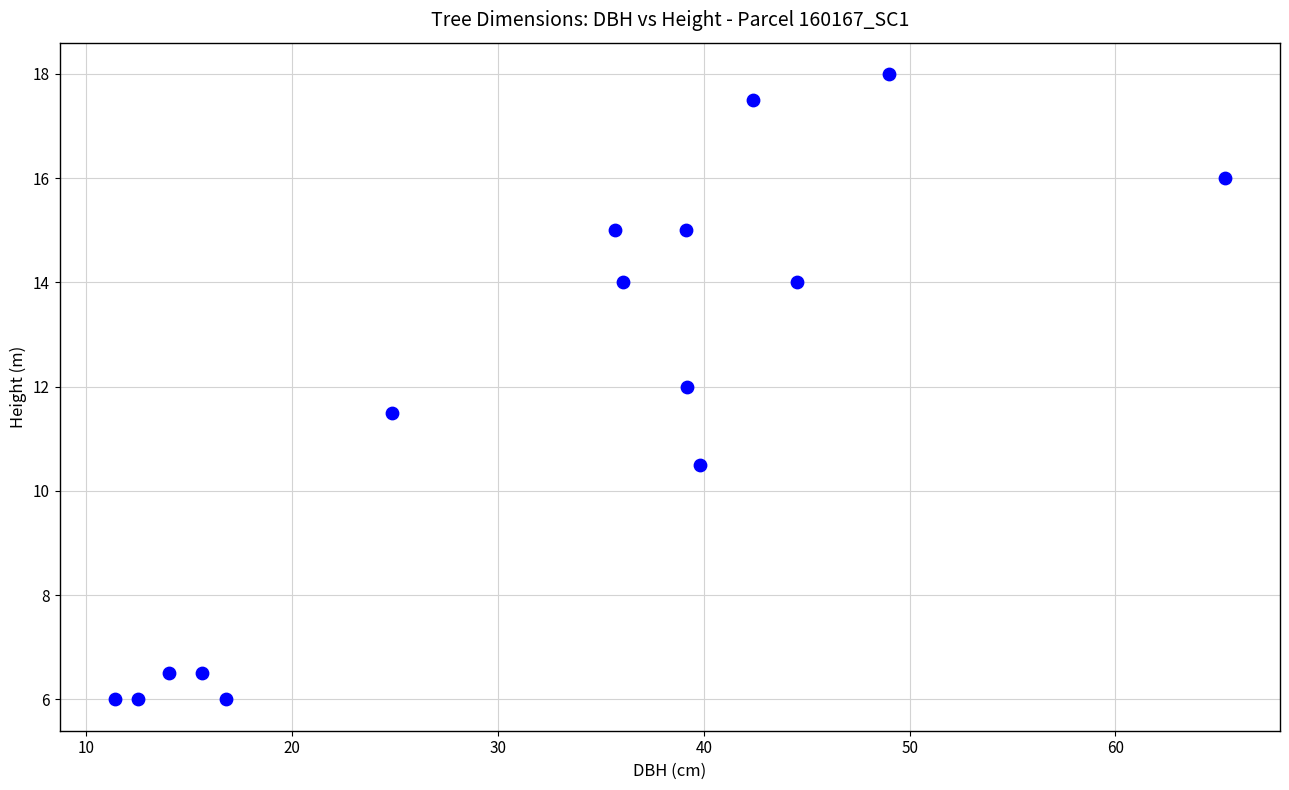

What is the range of X values (max minus min)?

53.9